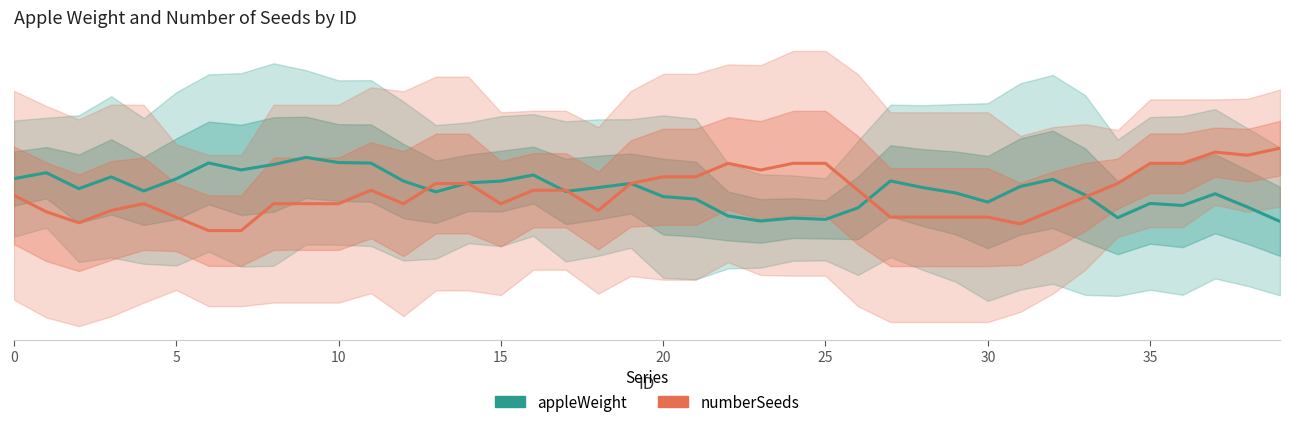

What is the label of the 10th point from the left?

9